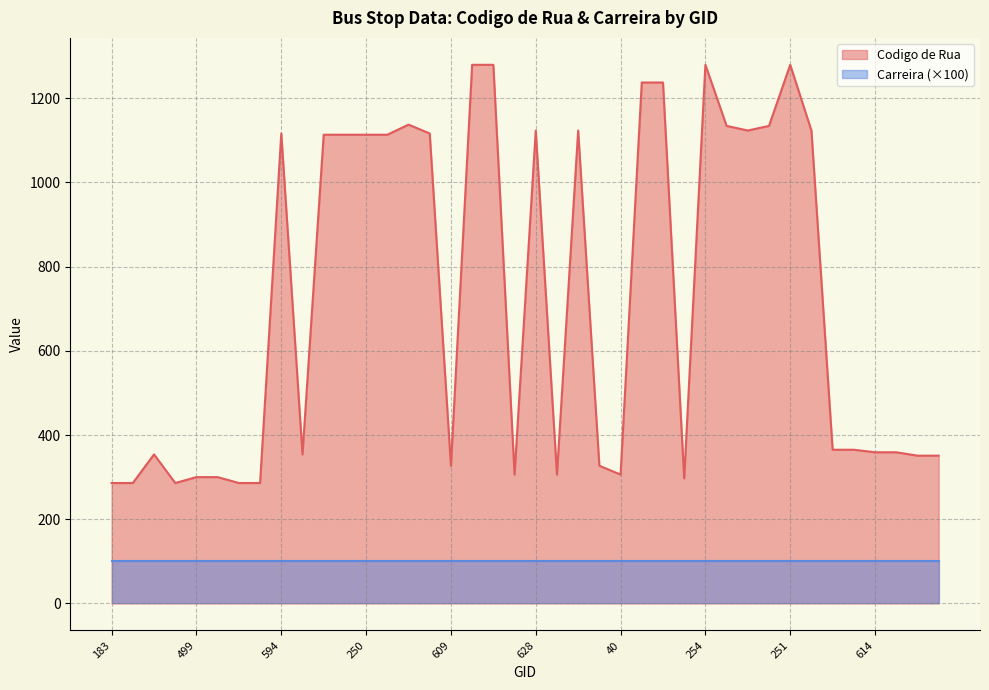

What is the difference between the maximum and second lowest values?

993